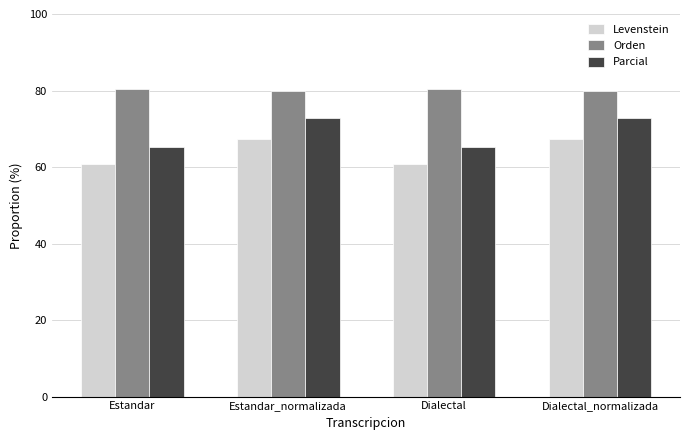

What is the value of the Orden bar at the 1st from the left?

80.3